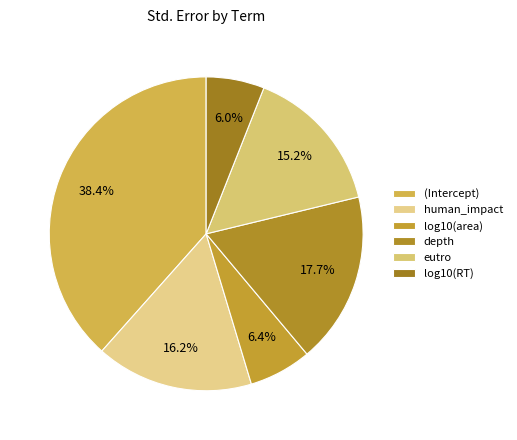

Count the number of slices in the pie.

6